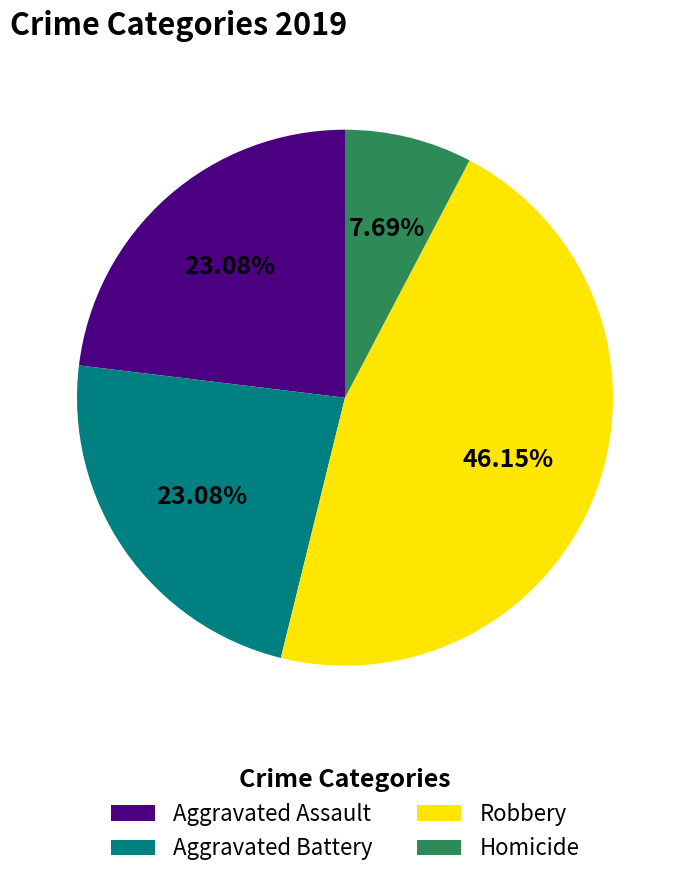

Which category has the biggest portion of the pie?

Robbery